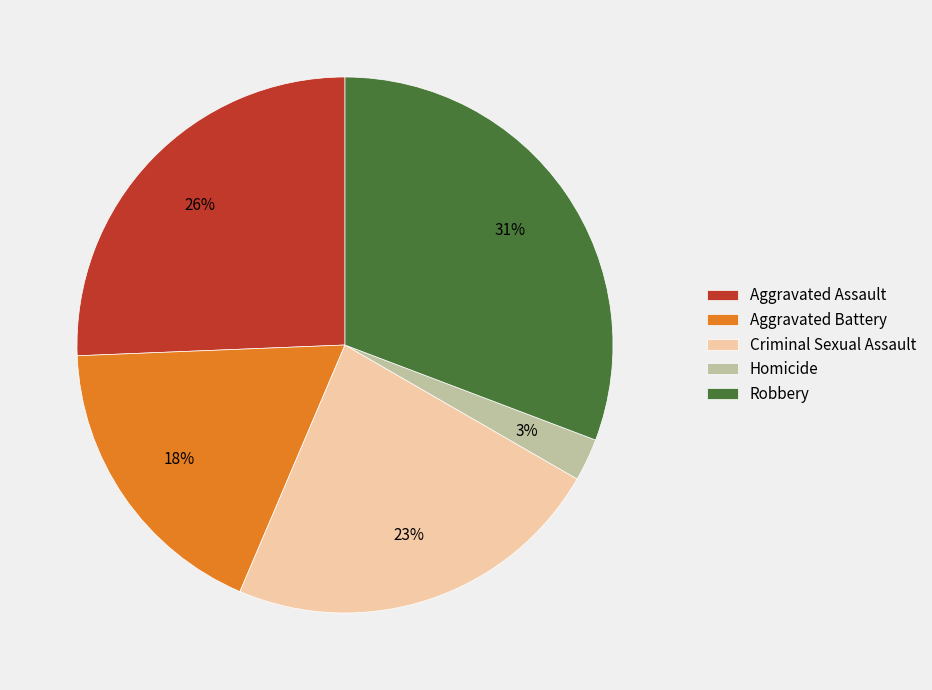

What percentage is the Homicide slice, to the nearest percent?

3%